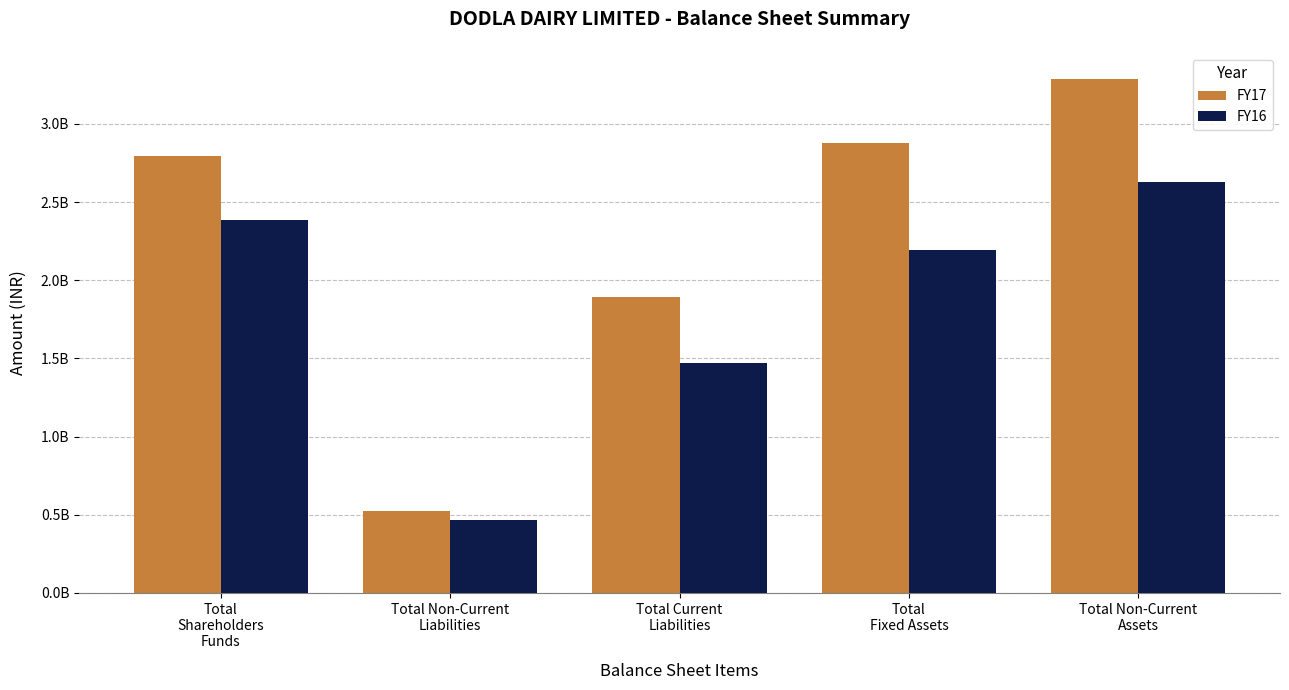

Does the chart contain any negative values?

No